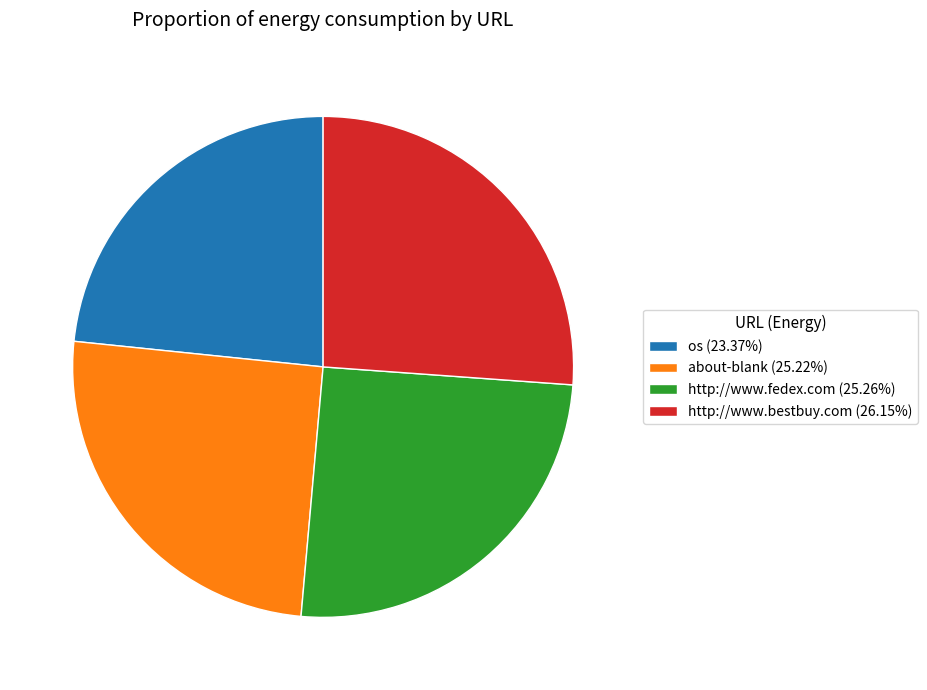

True or false: http://www.bestbuy.com accounts for 14% of the total.

False